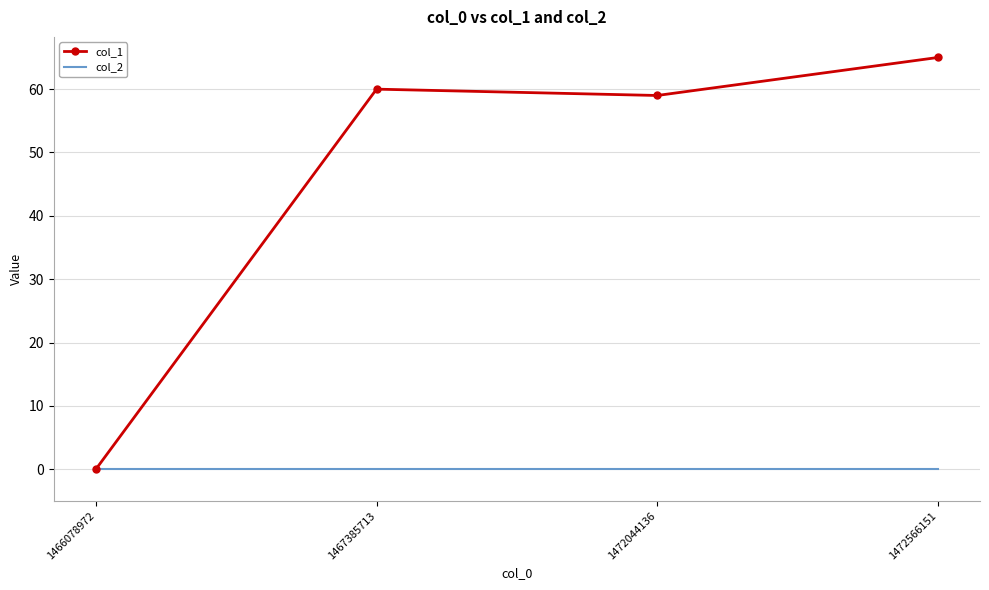

True or false: col_1 has more than 0 interior local peaks.

True